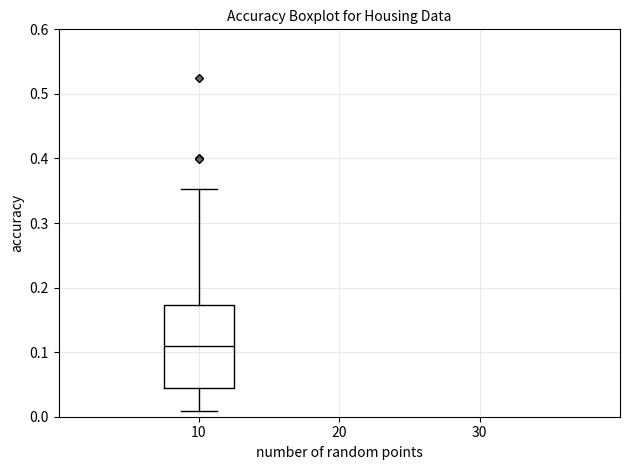

Transcribe this box plot: give where the median line is, the range the box spans, and where the two whiskers end, as read against the y-axis. The values are not printed on the chart, so give them approximately, as read against the axis.

median 0.11, box 0.05 to 0.17, whiskers 0.01 to 0.35